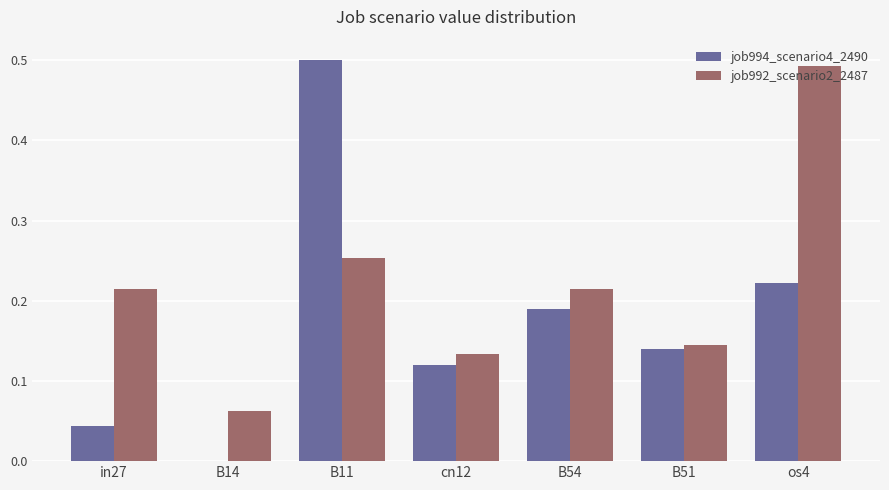

The value of job992_scenario2_2487 at in27 is 0.1. True or false?

False